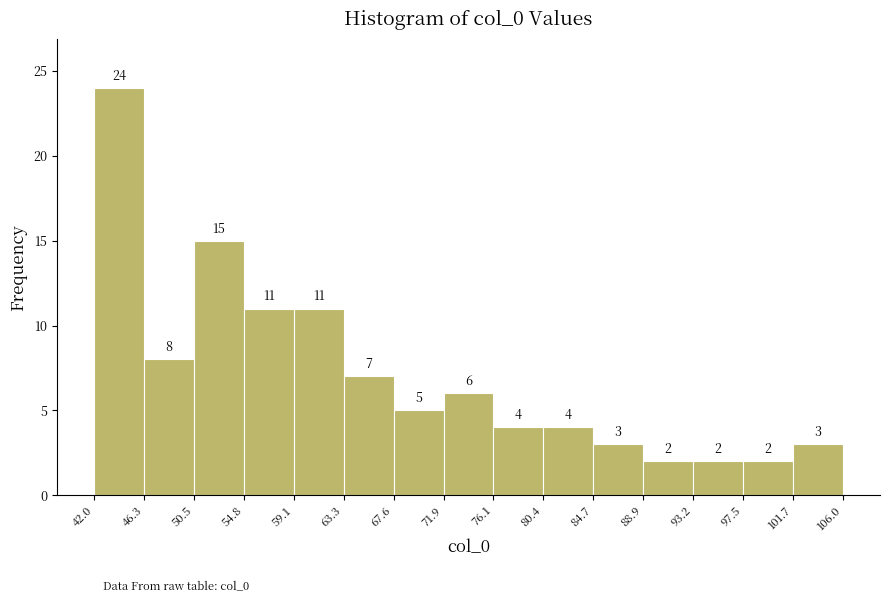

Over which range of the x-axis is the bar tallest?

42.0 to 46.3